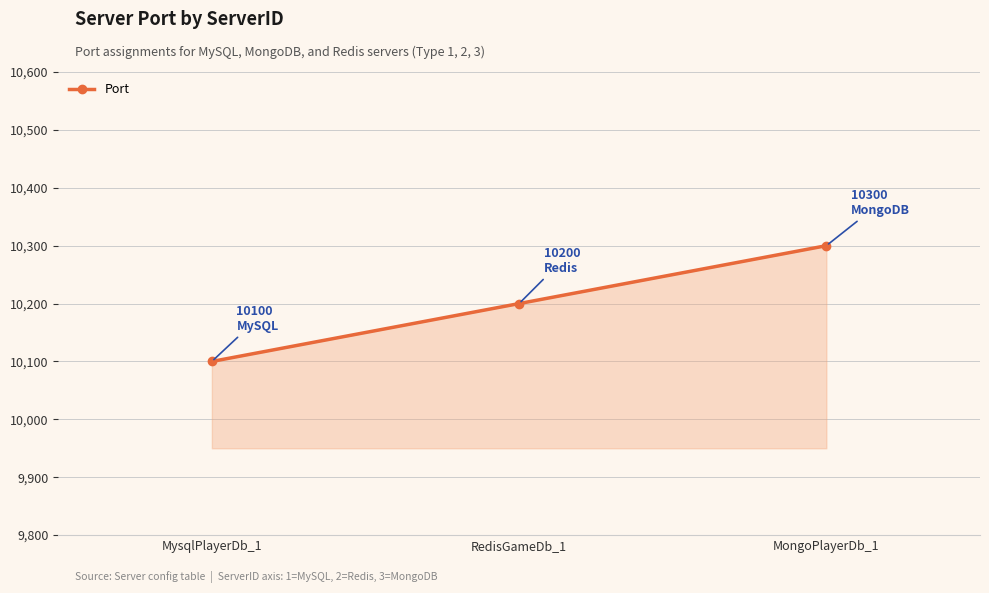

Reading left to right, transcribe all the data shown in this chart.

10100	10200	10300